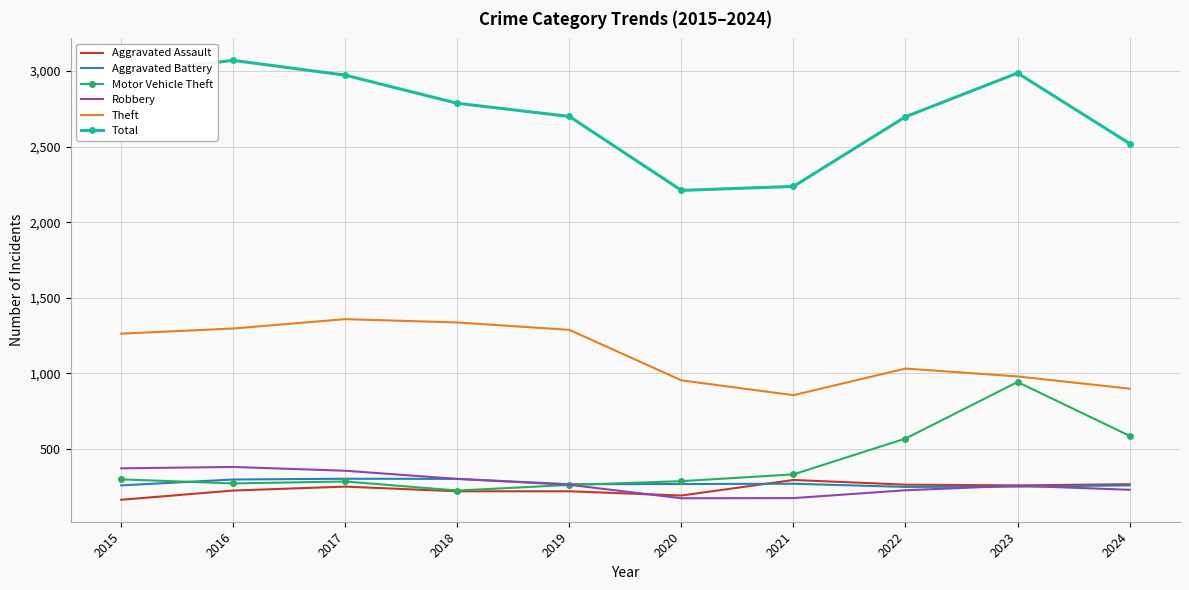

True or false: Robbery and Aggravated Assault intersect in this chart.

True